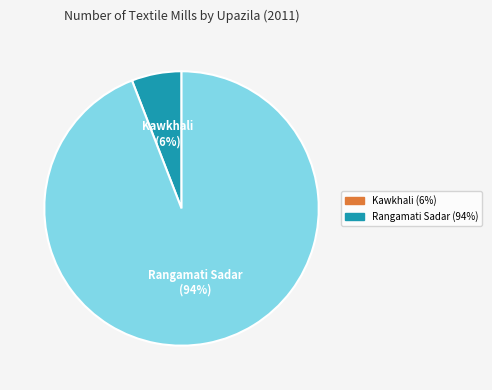

How many segments does this pie chart have?

2